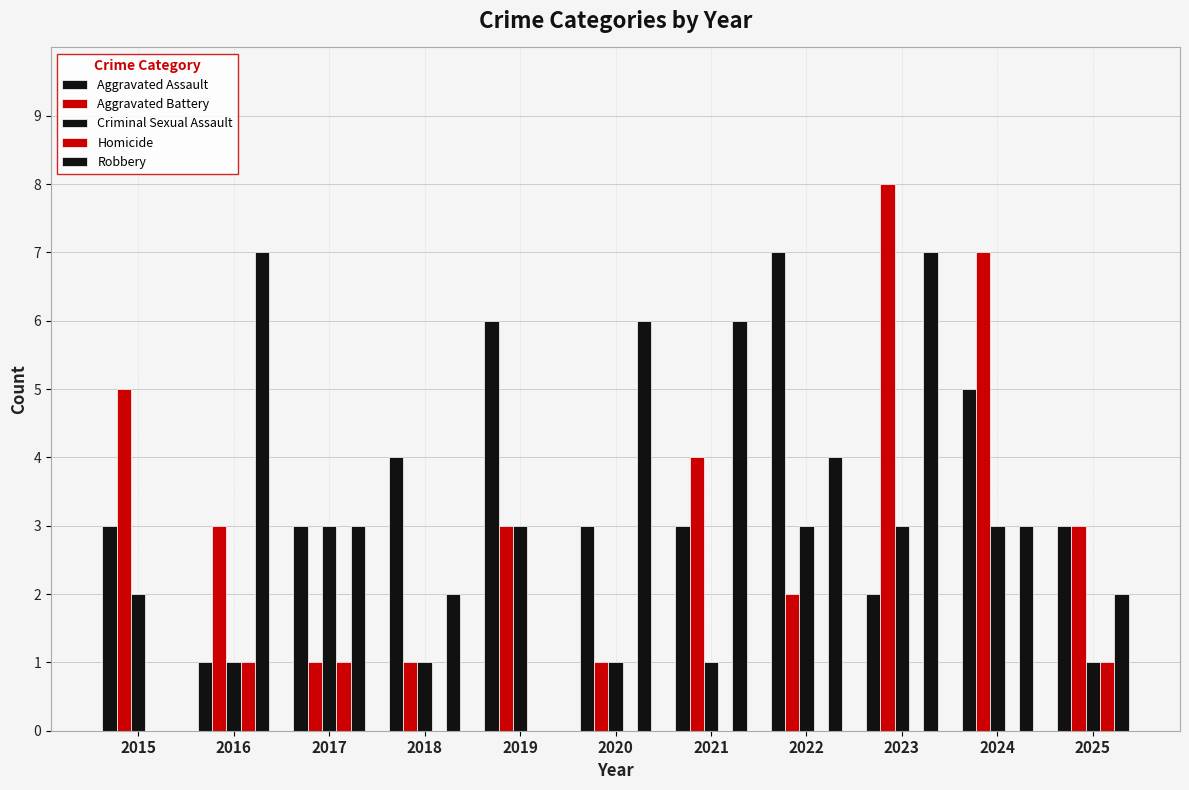

Count the number of categories in the chart.

11